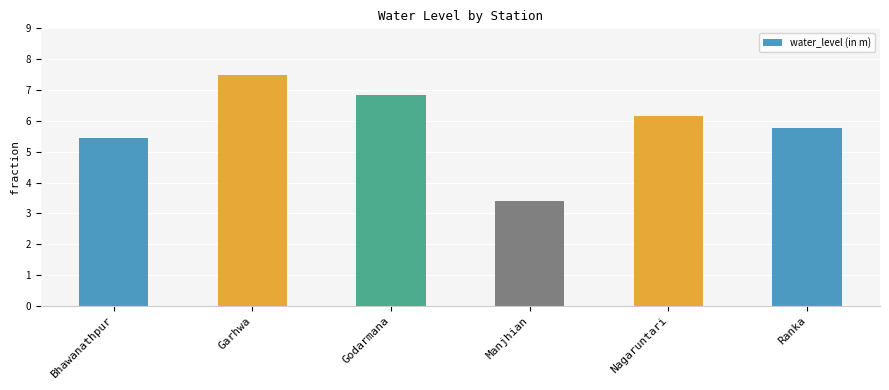

What is the value of the 2nd bar from the left?

7.5